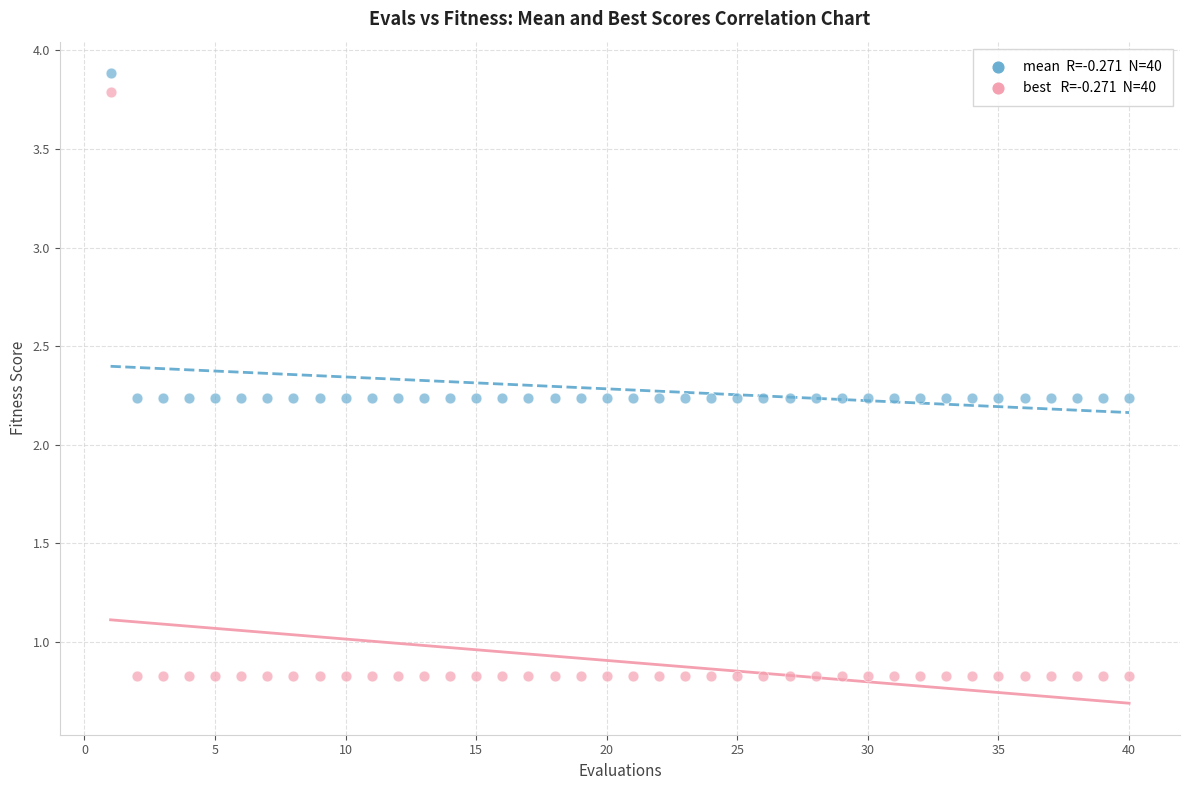

Across all data points, what is the range of X values (max minus min)?

39.0